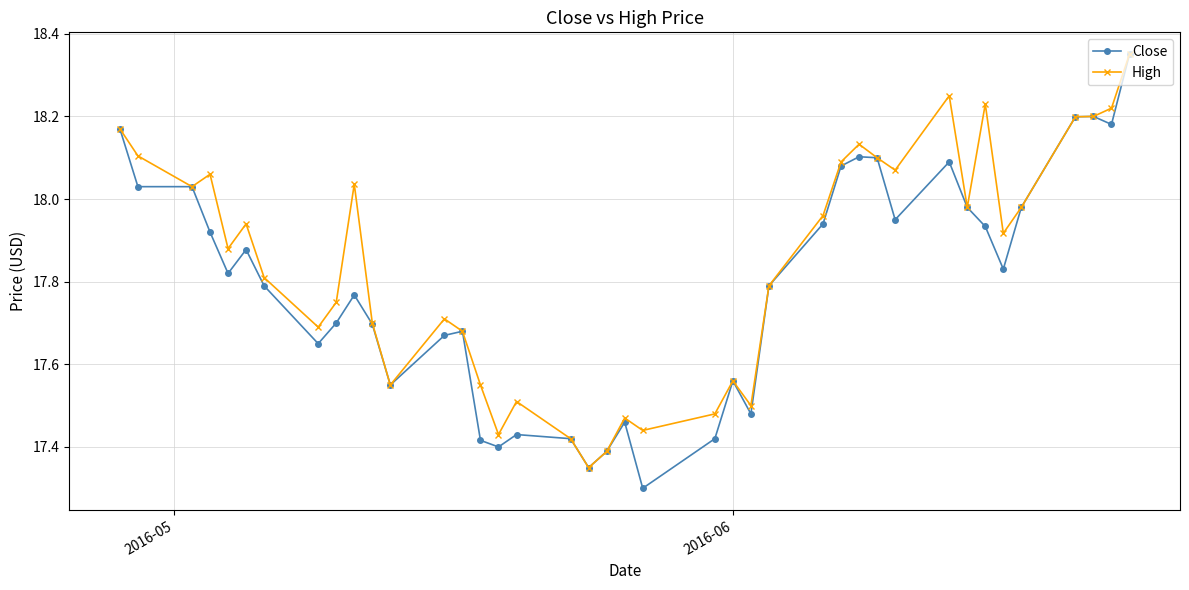

True or false: High has more than 2 interior local peaks.

True